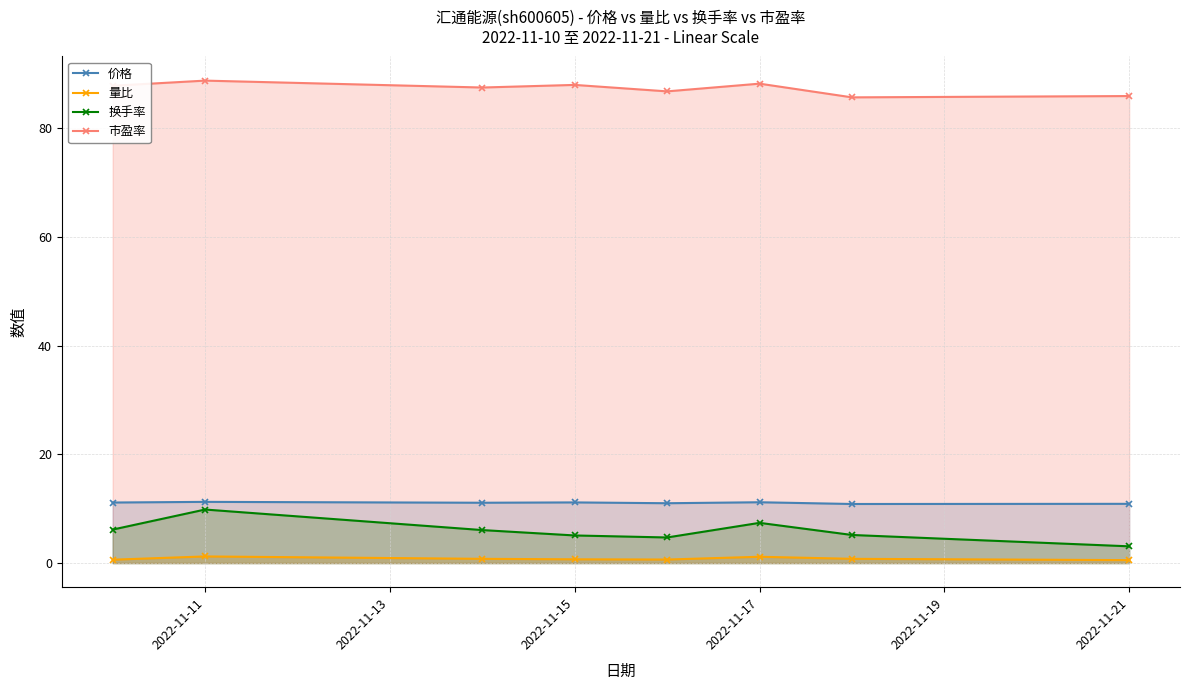

True or false: 量比 and 价格 intersect in this chart.

False